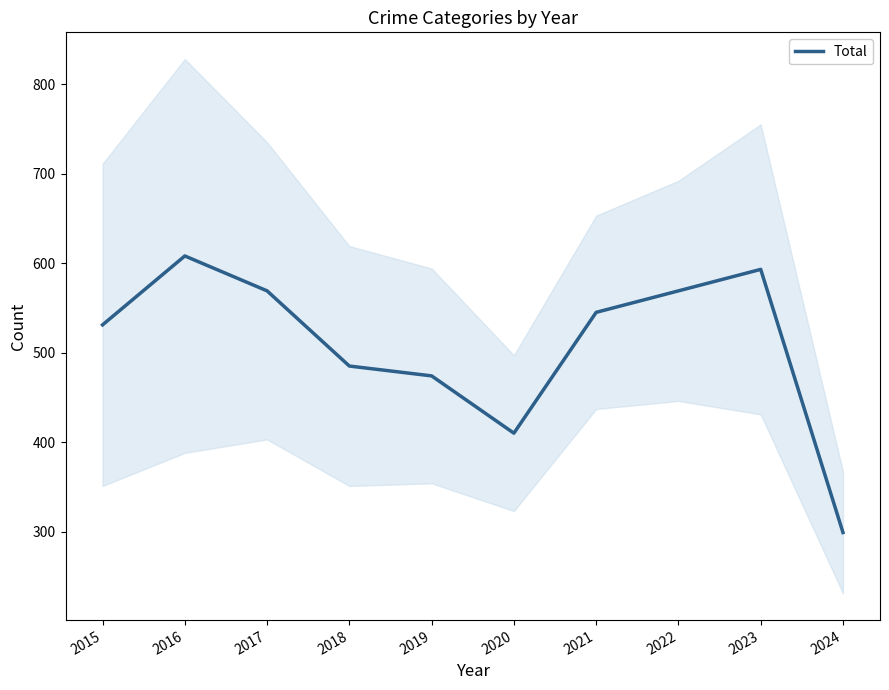

Reading left to right, transcribe all the data shown in this chart.

2015=531	2016=608	2017=569	2018=485	2019=474	2020=410	2021=545	2022=569	2023=593	2024=299